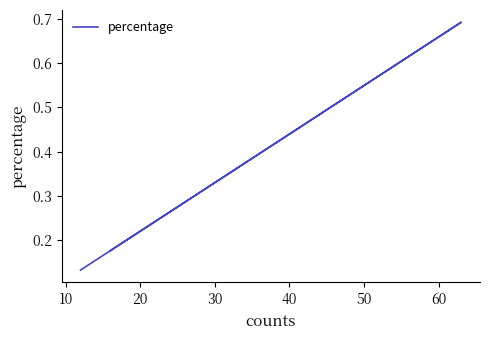

Does the chart have visible grid lines?

No